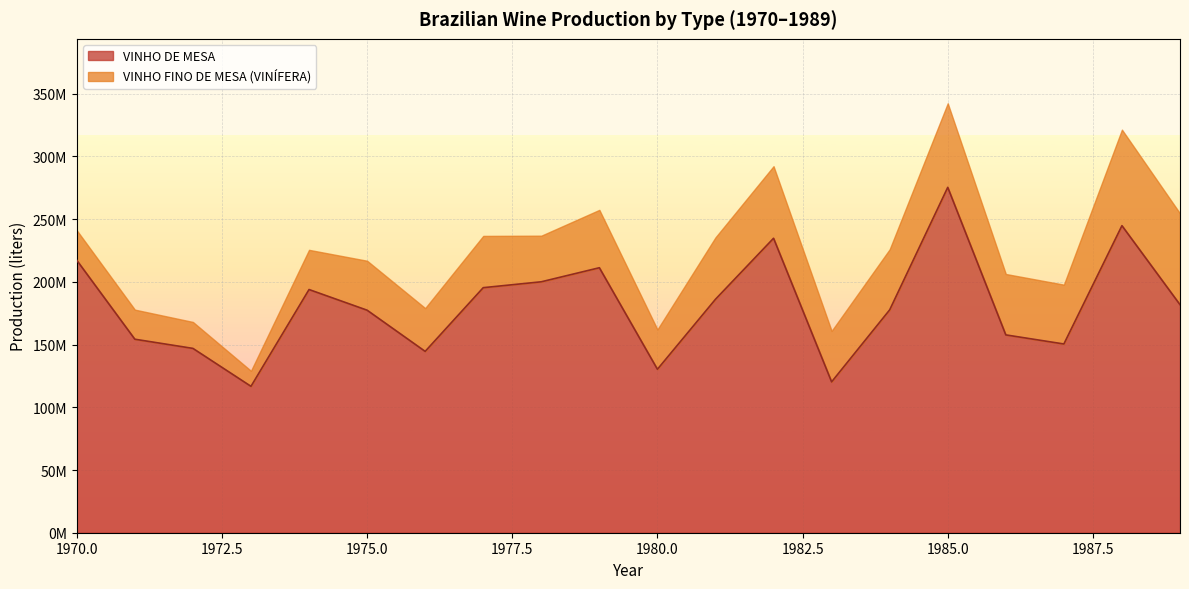

What is the minimum value shown in the chart?

116710345